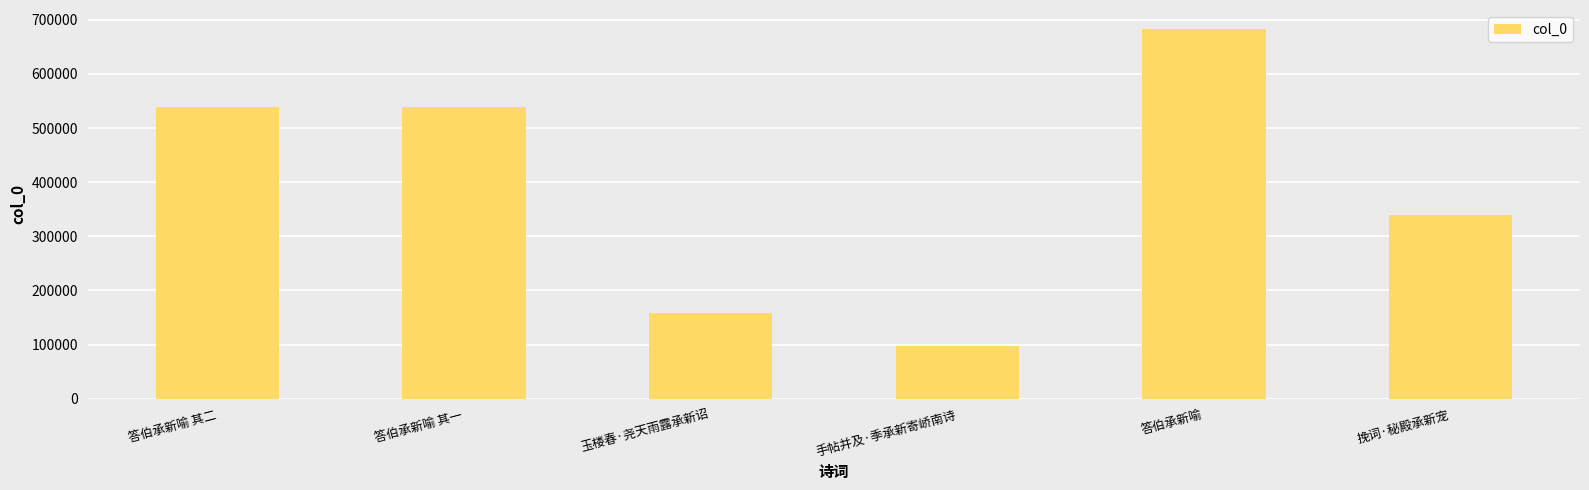

What is the change in value from 手帖并及·季承新寄峤南诗 to 挽词·秘殿承新宠?

+242484